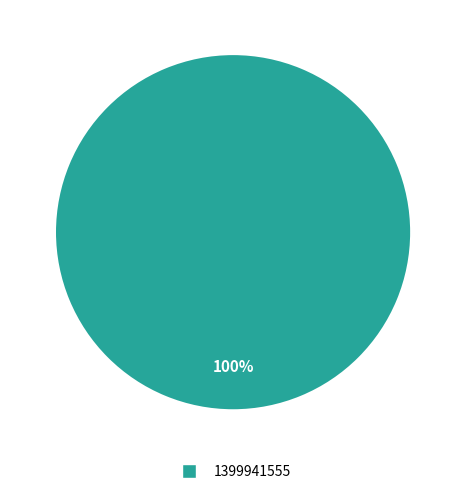

To the nearest percent, what percentage of the pie is 1399941555?

100%